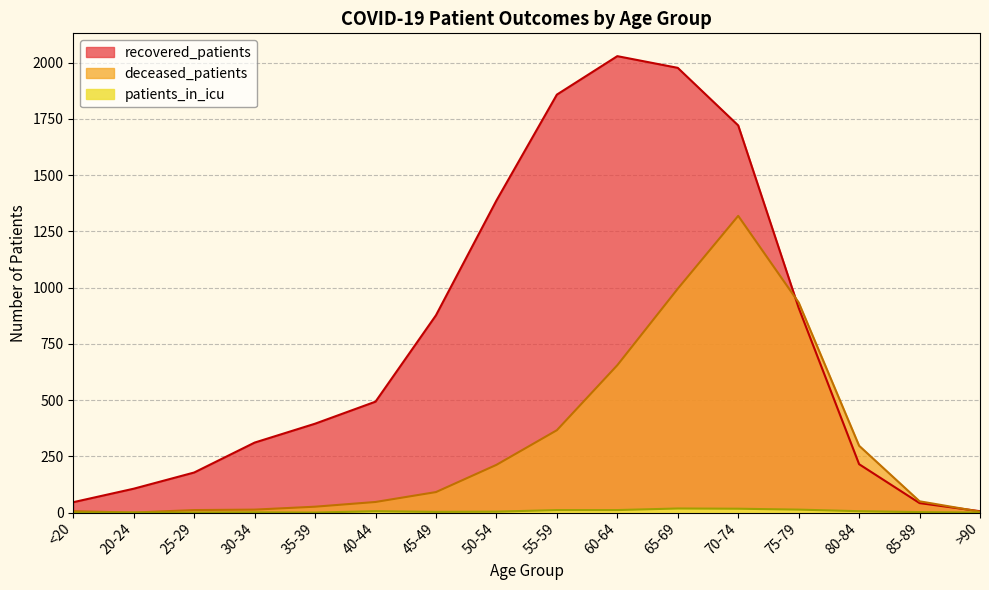

How many values in the deceased_patients series exceed 91?

7